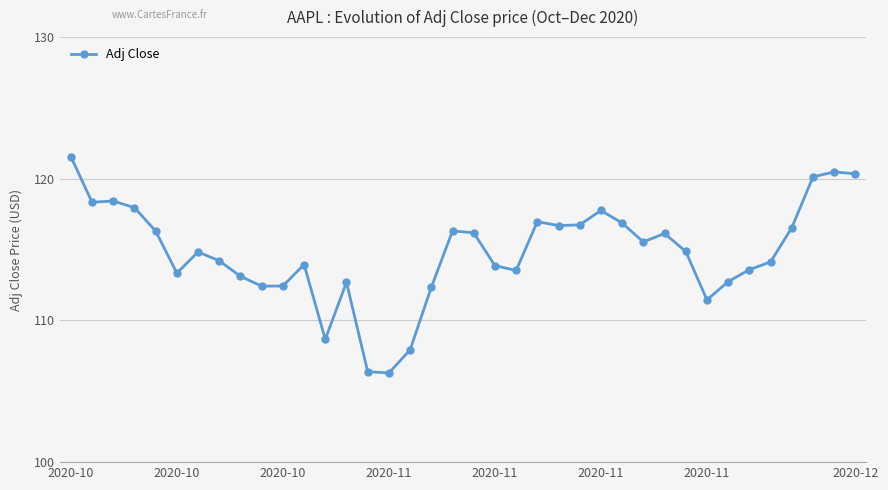

True or false: there are more than 0 points higher than both neighbors.

True